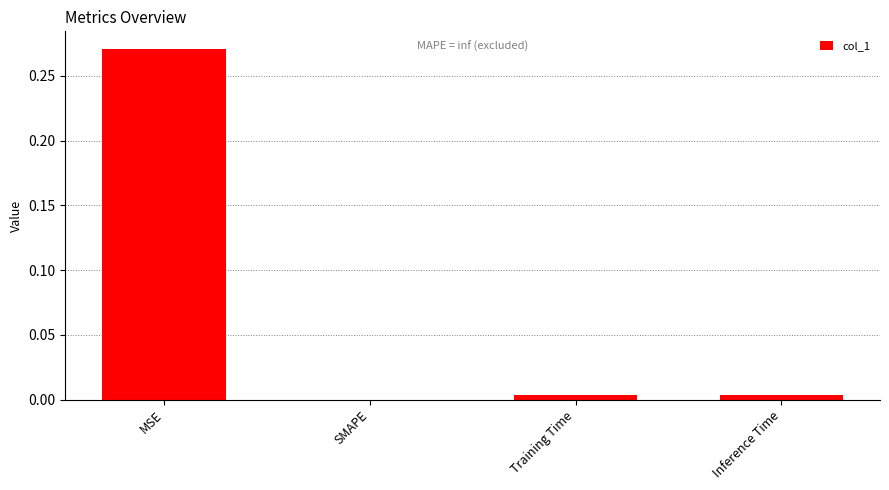

Is it true that the value at SMAPE is 0.0?

True